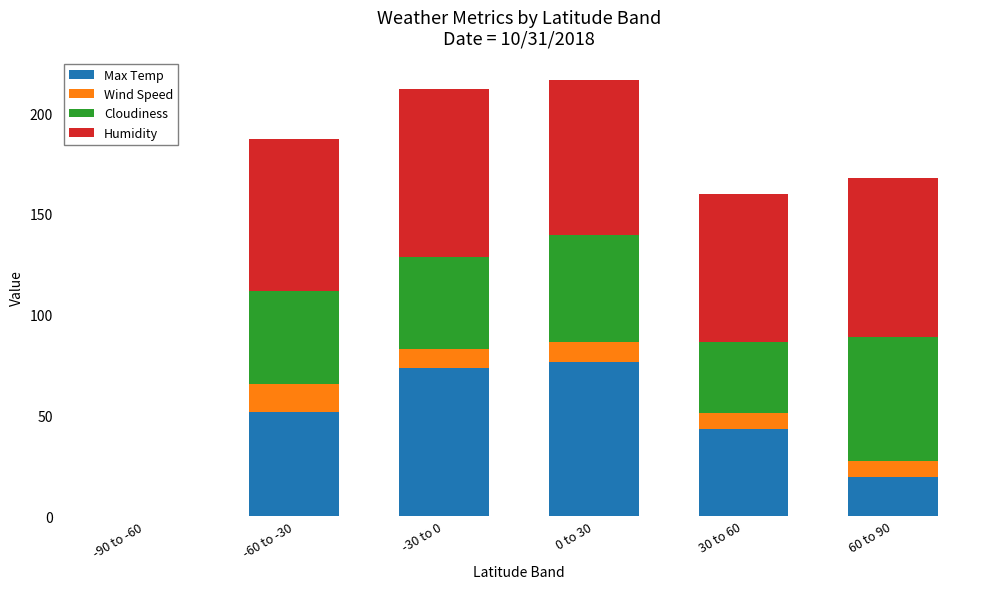

Count the number of data series in this chart.

4